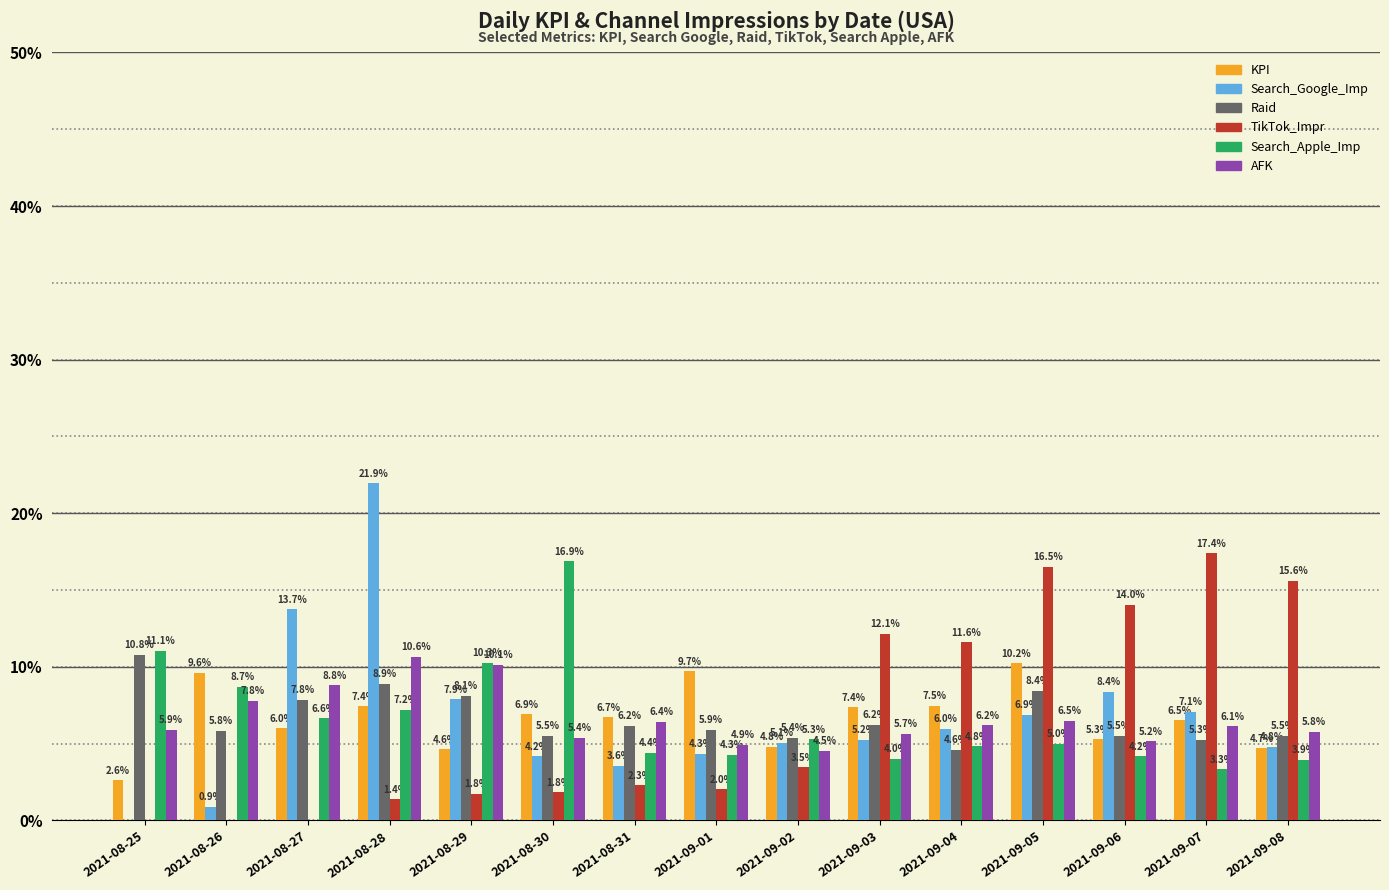

Is it true that KPI equals 9.7 at 2021-09-01?

True